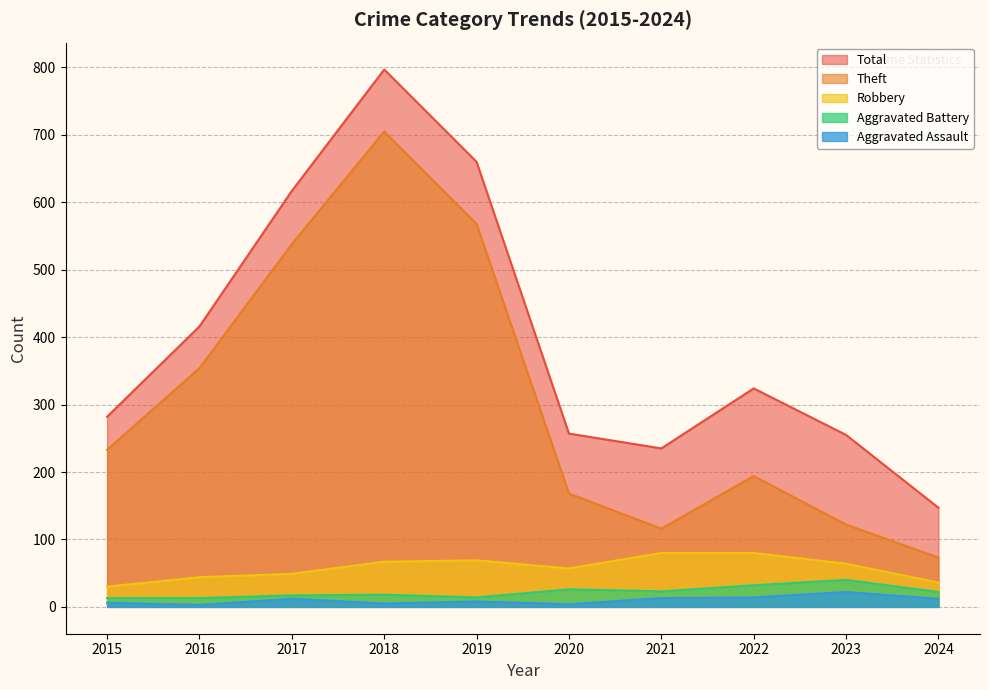

What is the difference between the maximum and minimum values in the Robbery series?

50